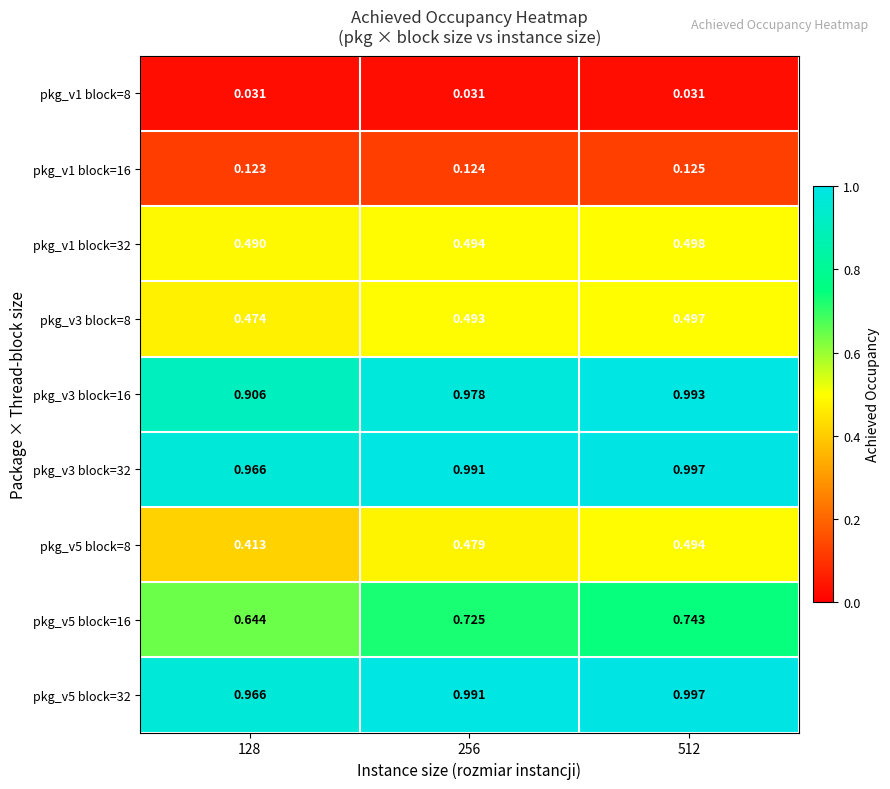

How many series are shown in this chart?

9